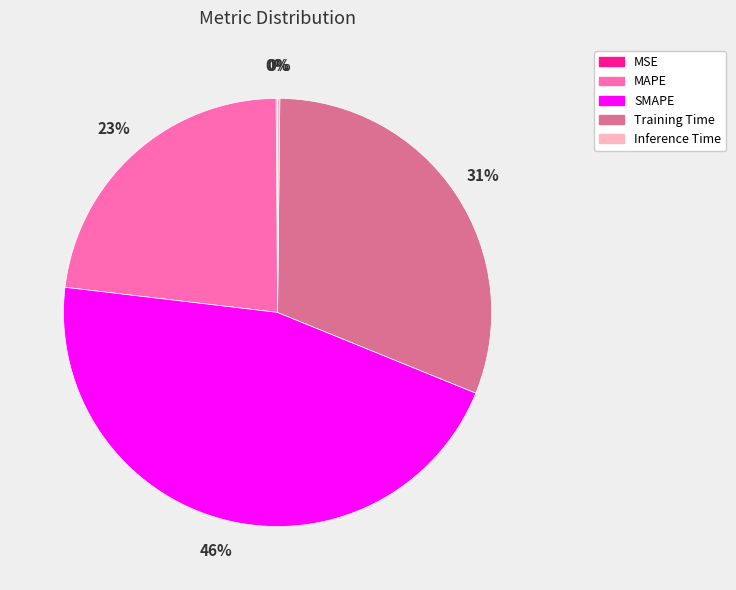

Which slice is the largest?

SMAPE